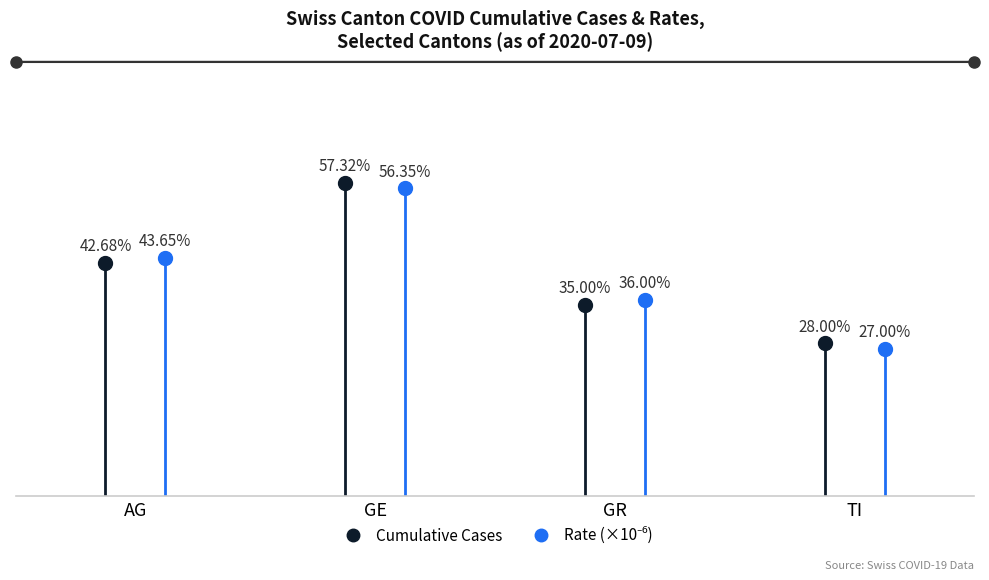

At which category is the sum across all series the highest?

GE